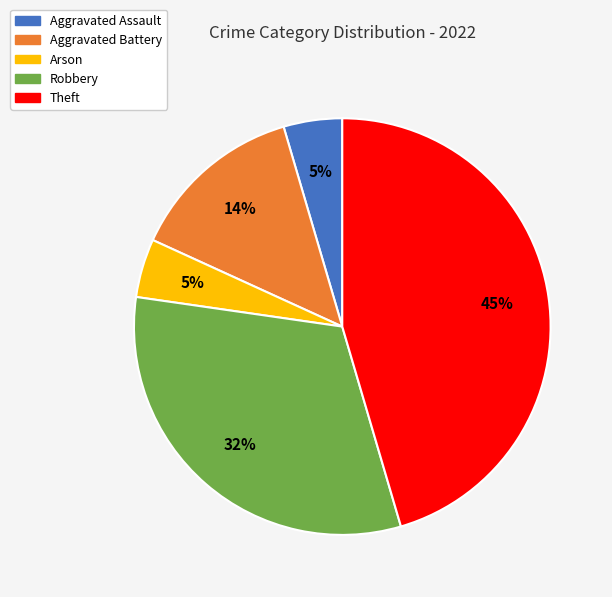

Is it true that Robbery is 32% of the pie?

True